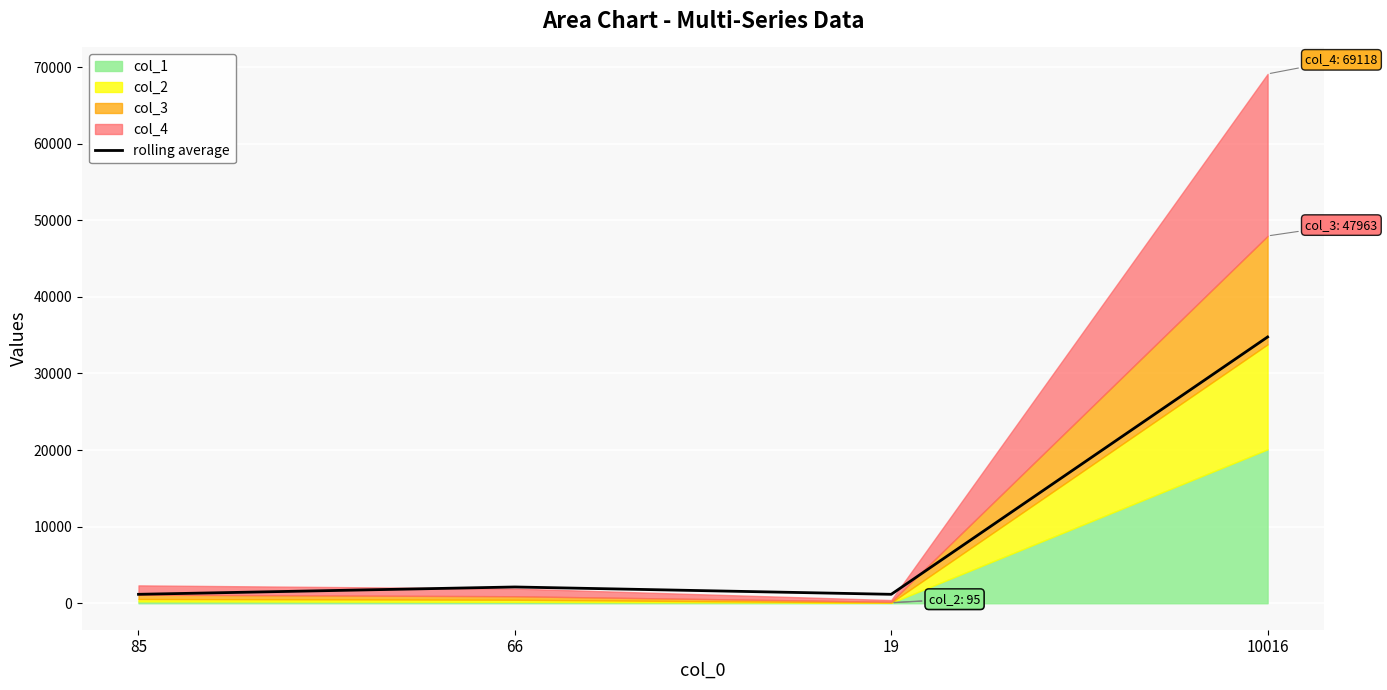

Reading left to right, what are all the values shown in this chart?

1167.5	2125.5	1167.5	34768.5